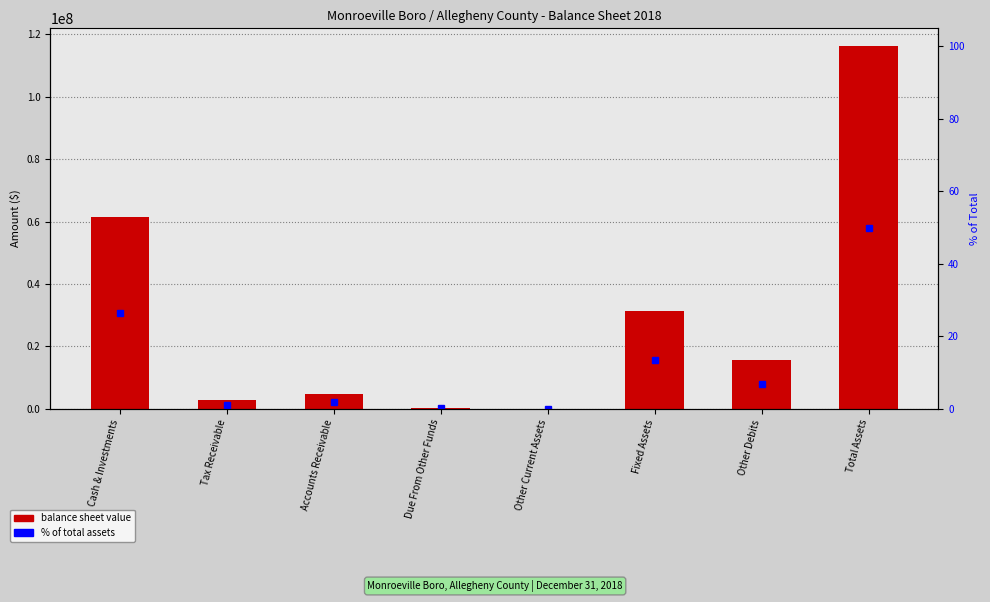

What position from the right is Other Current Assets?

4